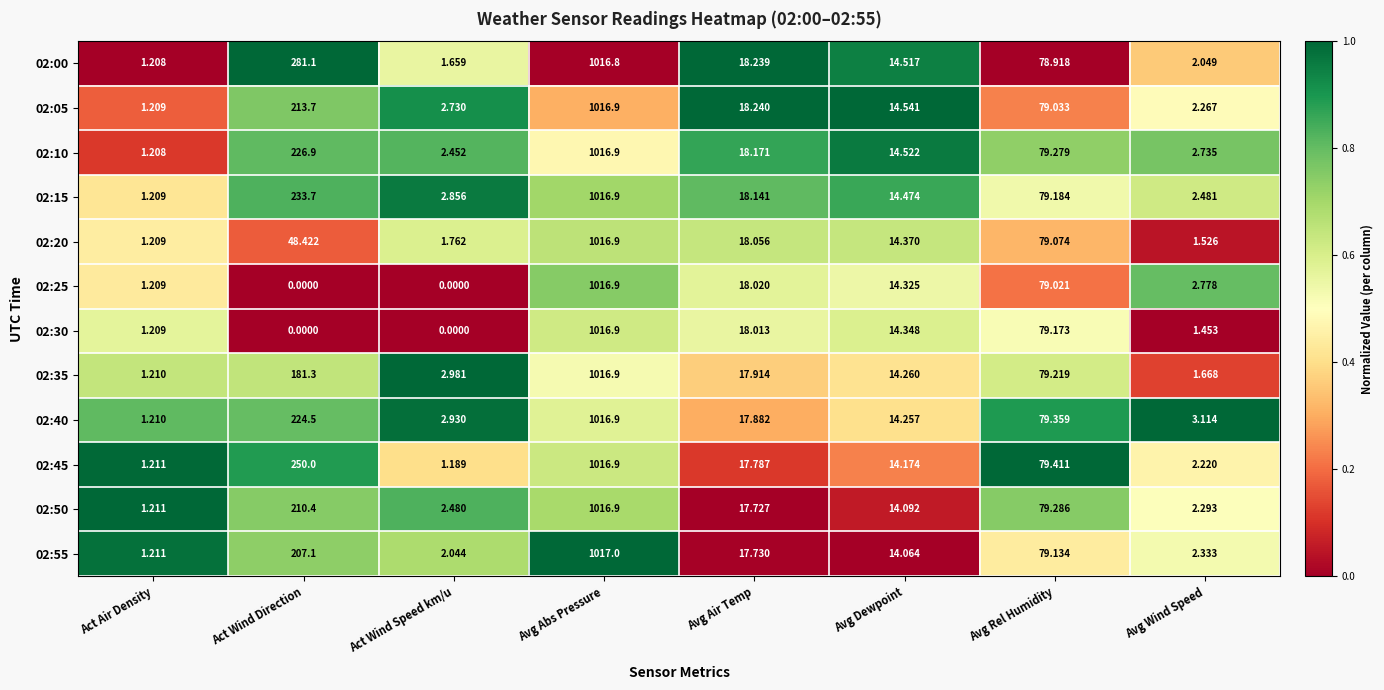

At which category is the sum across all series the highest?

Avg Abs Pressure